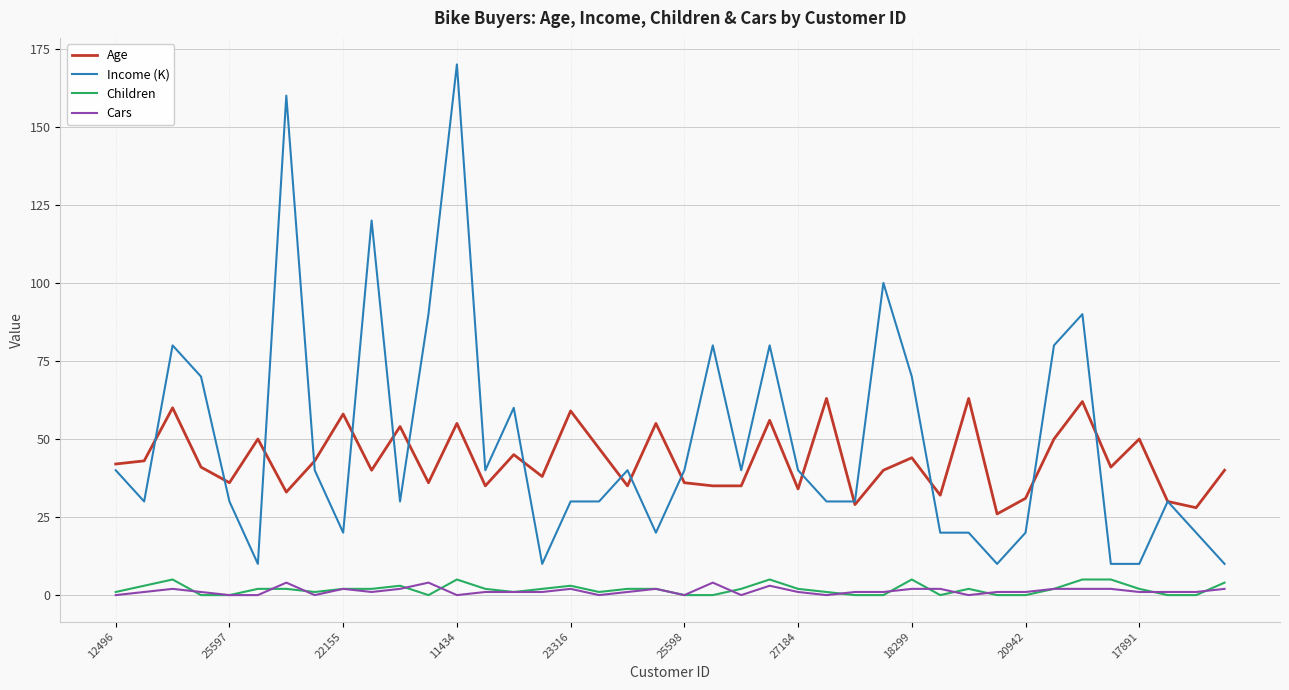

What is the maximum value shown in the chart?

170